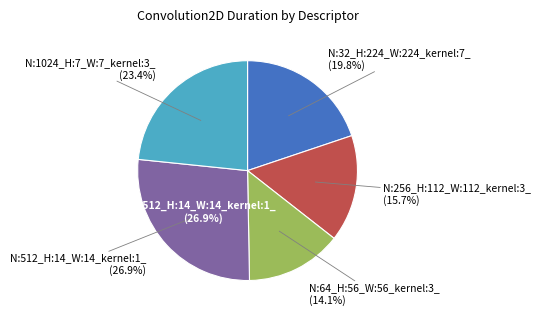

What percentage do N:256_H:112_W:112_kernel:3_ and N:512_H:14_W:14_kernel:1_ together represent?

42.6%